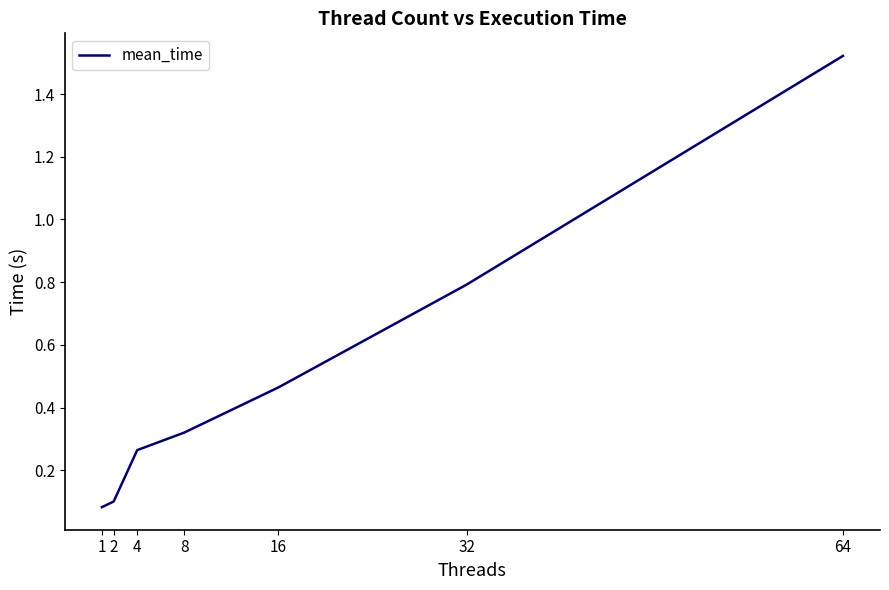

The value at 2 is 0.1. True or false?

True